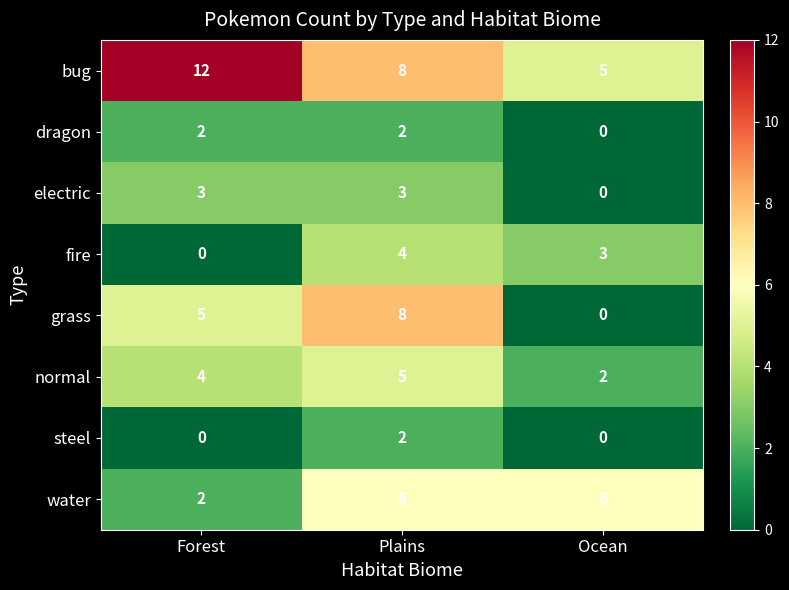

At how many categories does at least one series exceed 1?

3